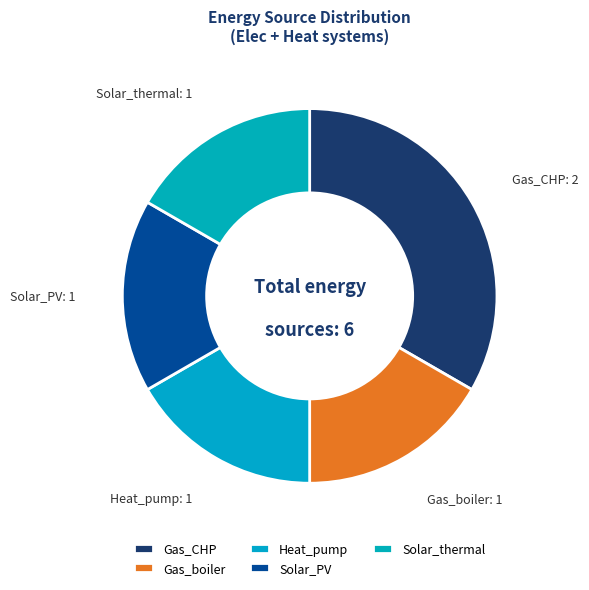

Is there any slice that represents more than half of the pie?

No